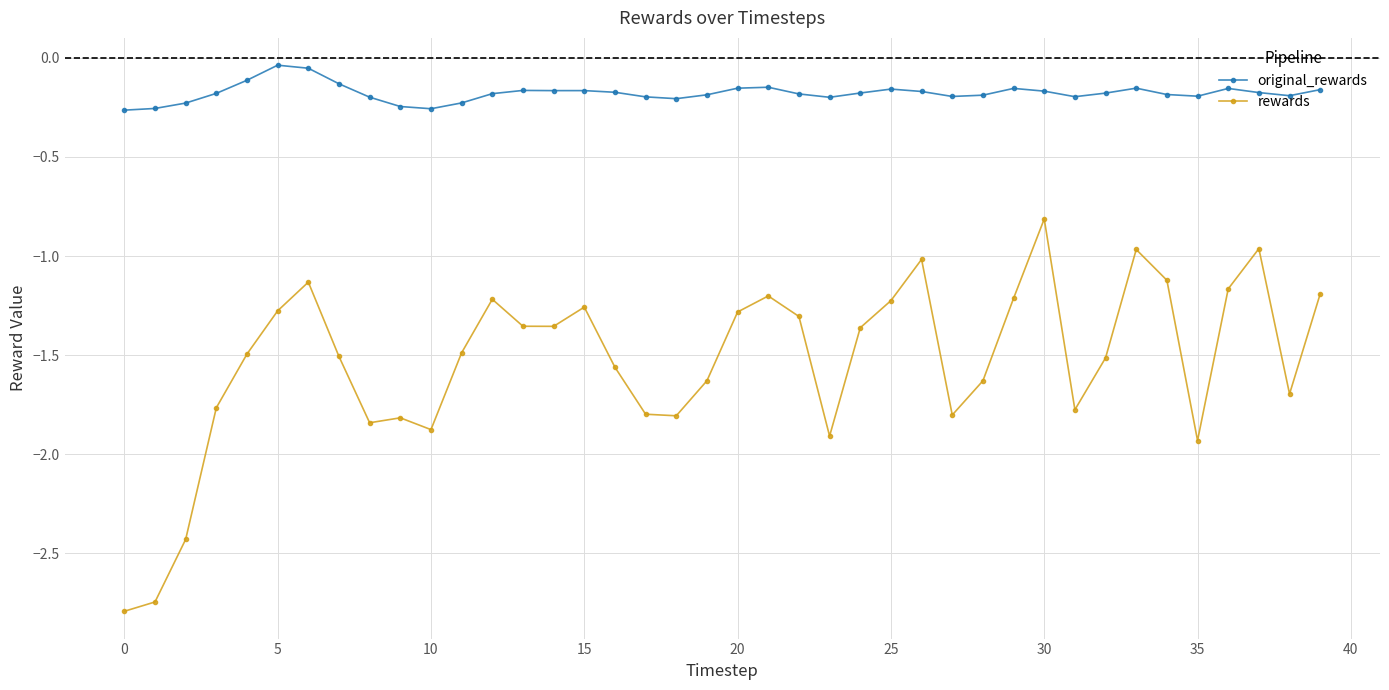

List the series in order of their overall mean, lowest first.

rewards, original_rewards